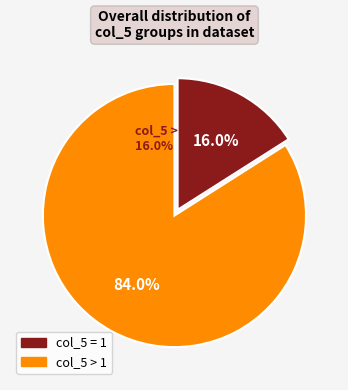

Is the sum of 3 and 5 greater than half?

No